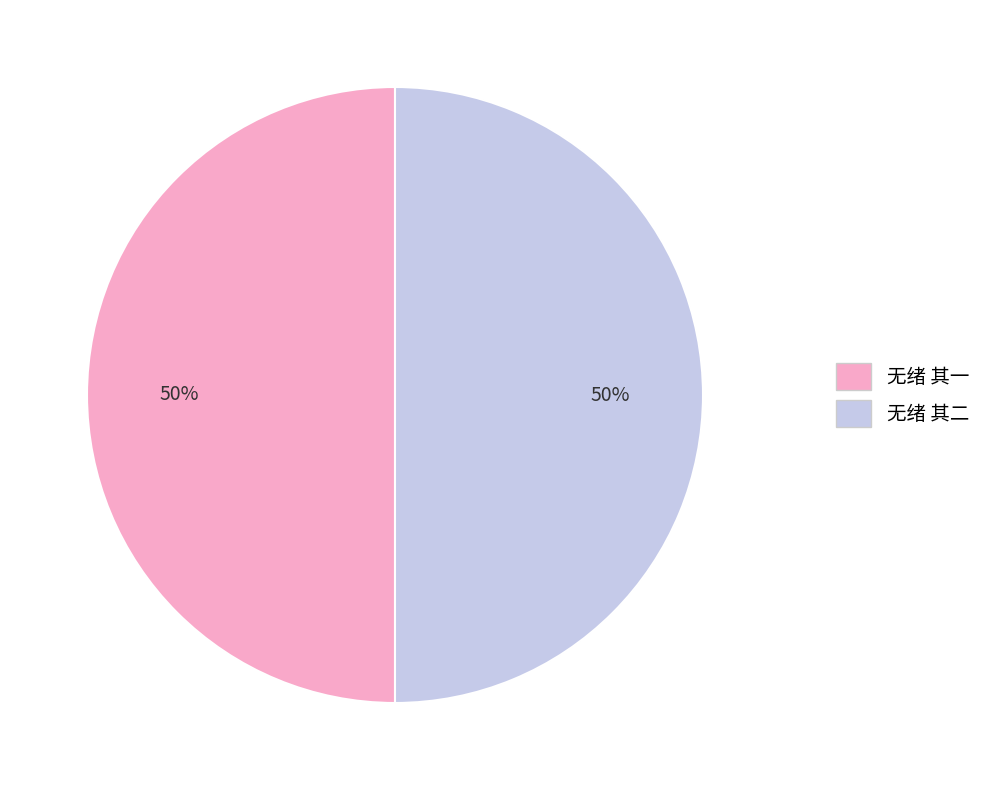

How many slices are in this pie chart?

2